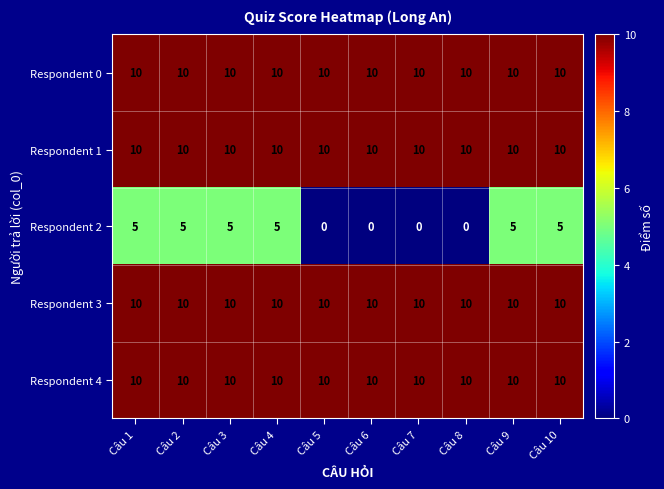

Is it true that Respondent 0 equals 10 at Câu 7?

True